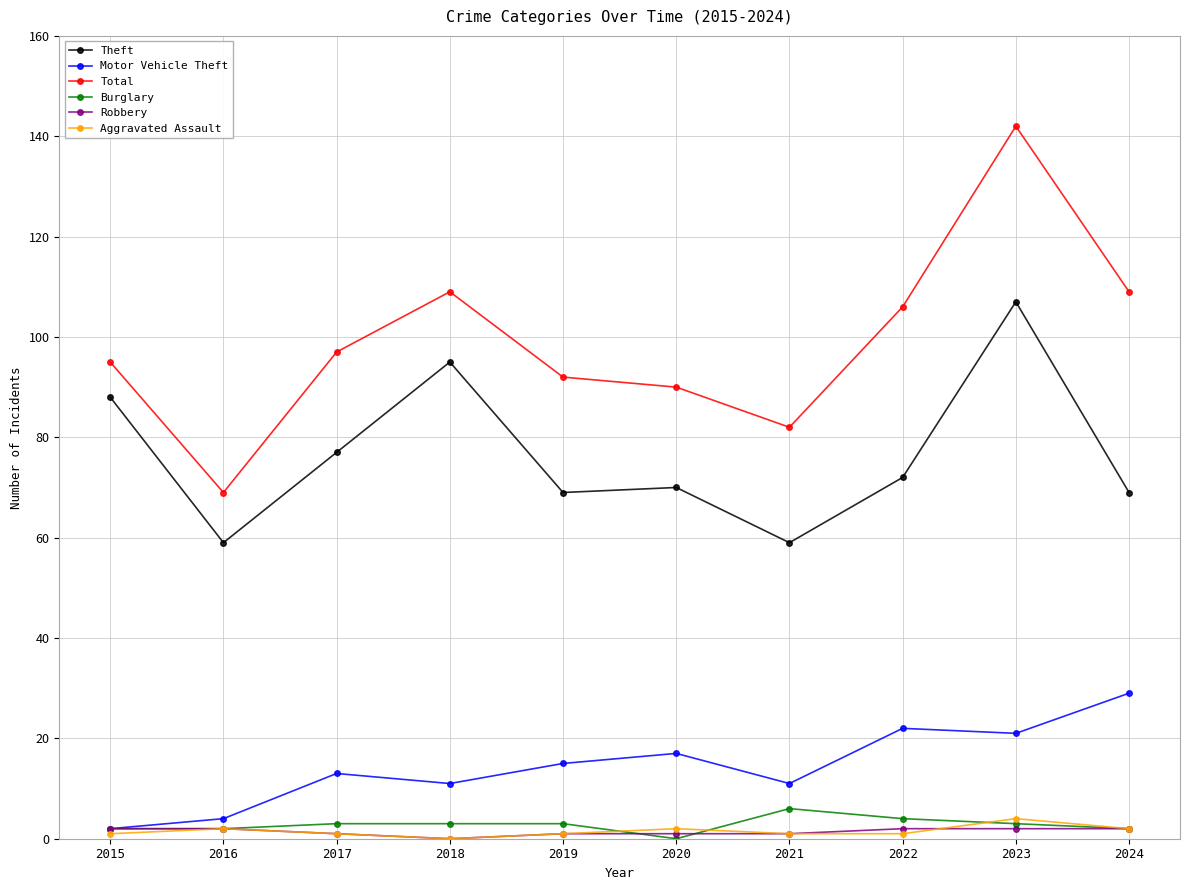

At how many categories does at least one series exceed 131?

1